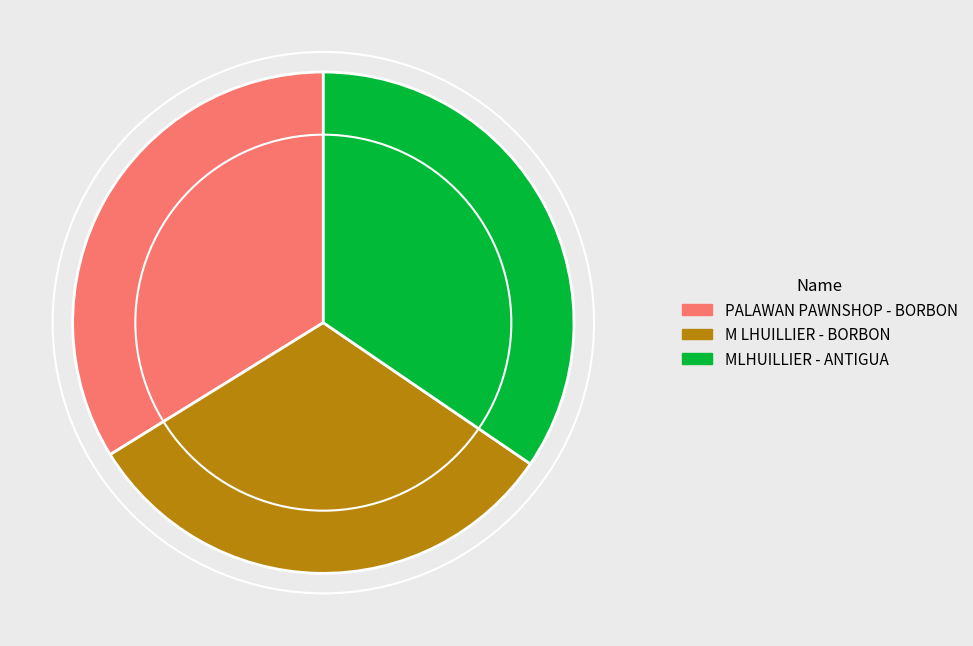

The M LHUILLIER - BORBON slice represents 46% of the pie. True or false?

False